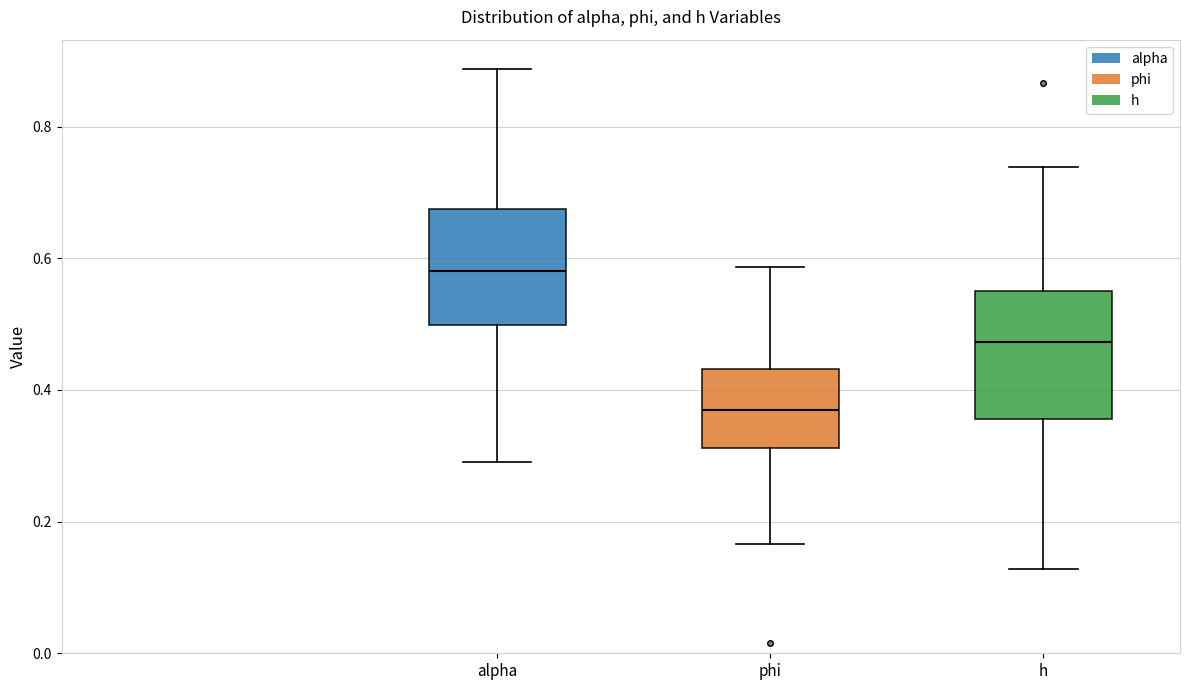

Which box's median line is the highest?

alpha